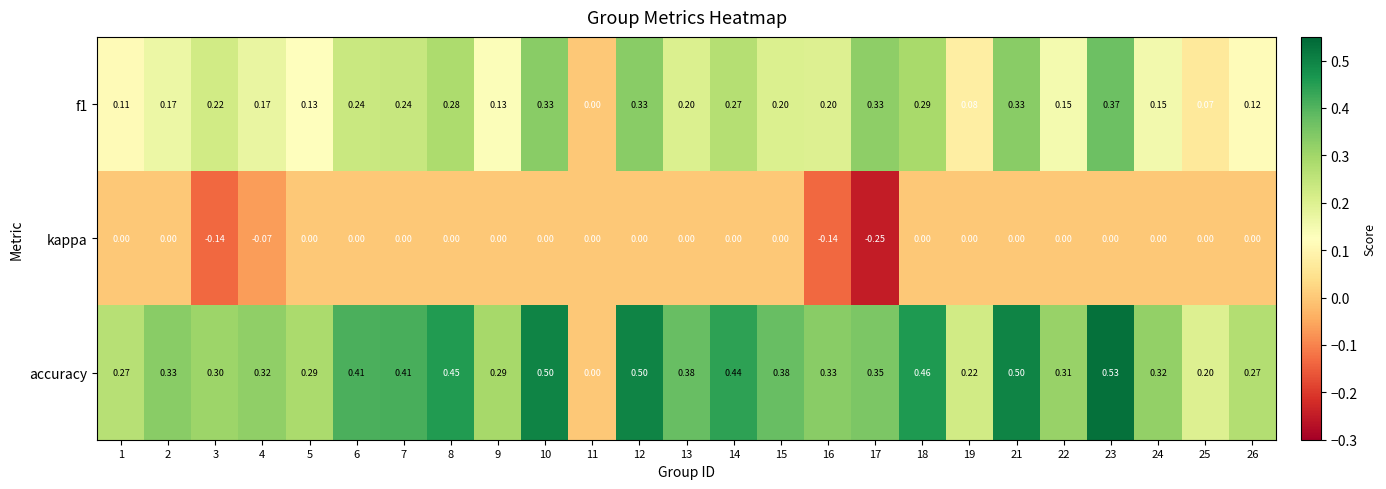

Which series has the largest total across all categories?

accuracy